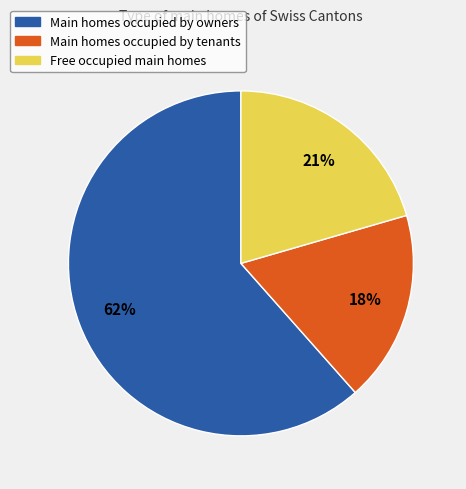

To the nearest percent, what is the average slice percentage?

33%